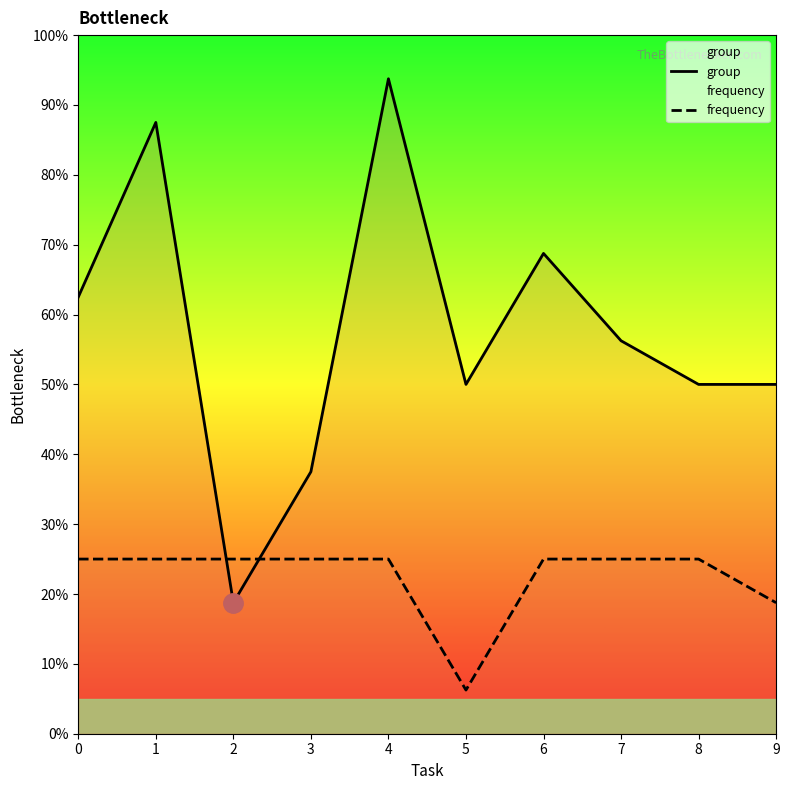

List the labels in order of group value, smallest first.

2, 3, 5, 8, 9, 7, 0, 6, 1, 4